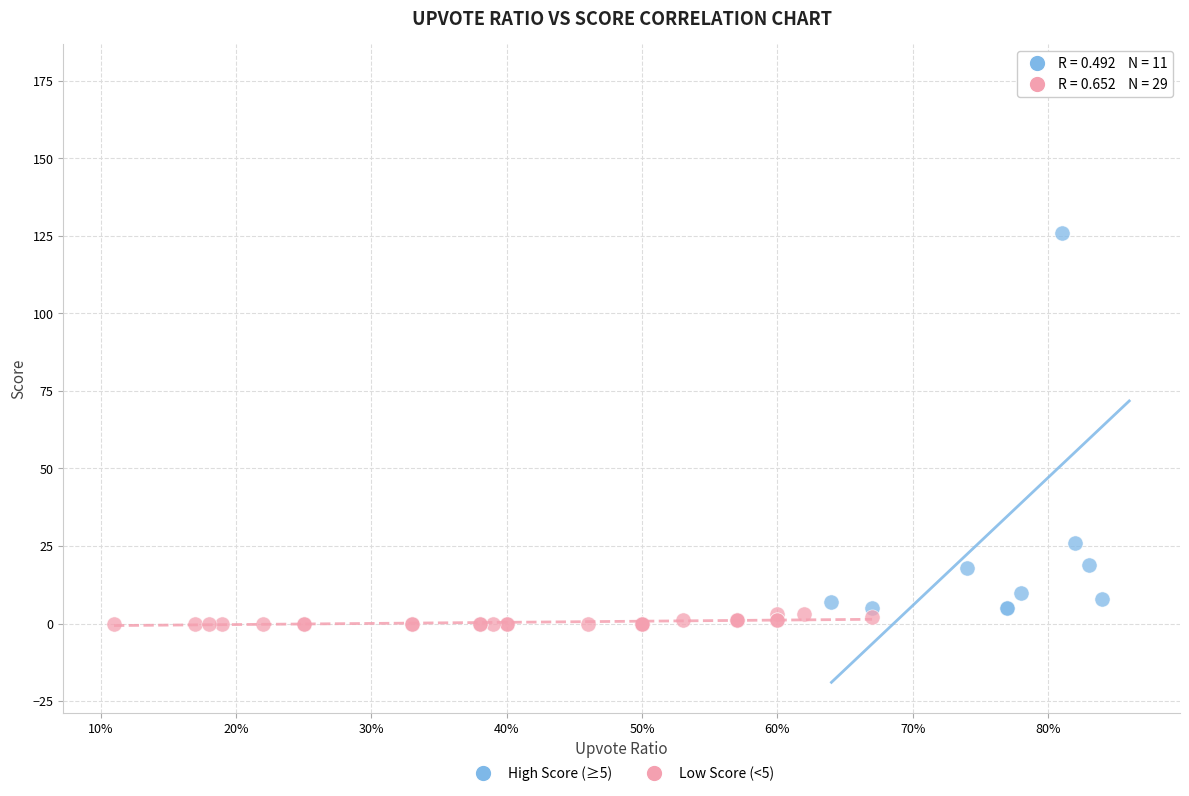

Which series contains the highest Y value?

High Score (≥5)